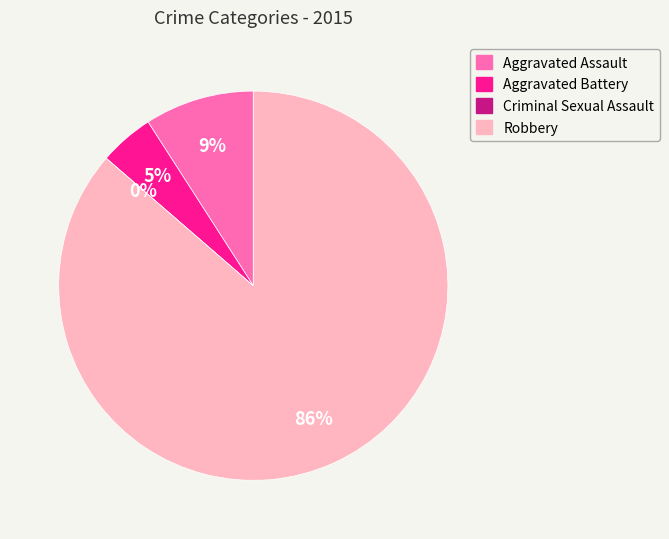

Approximately how many times larger is the value at Aggravated Assault compared to Aggravated Battery?

2.0